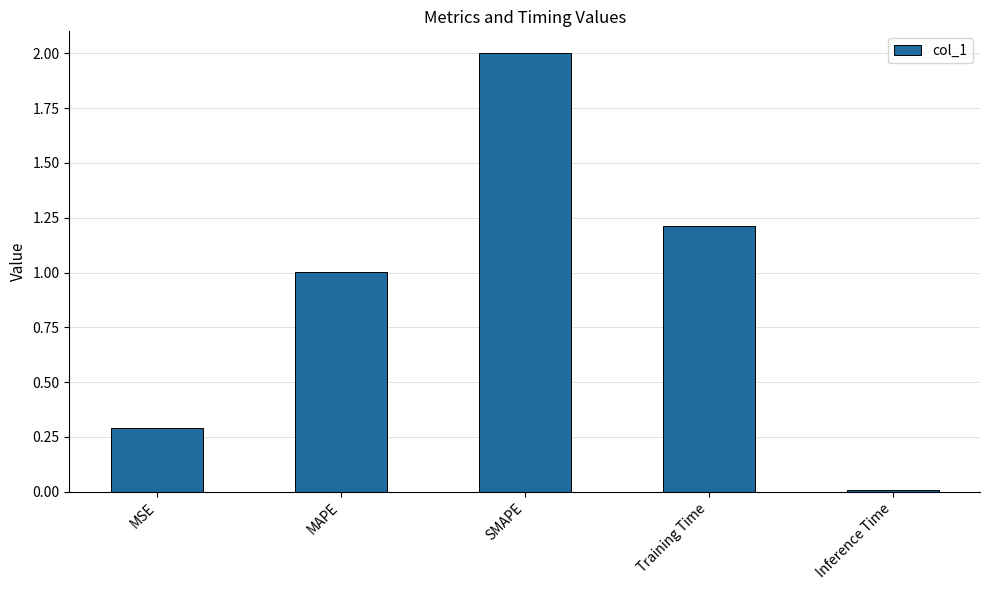

True or false: the data shows 0.5 at MSE.

False